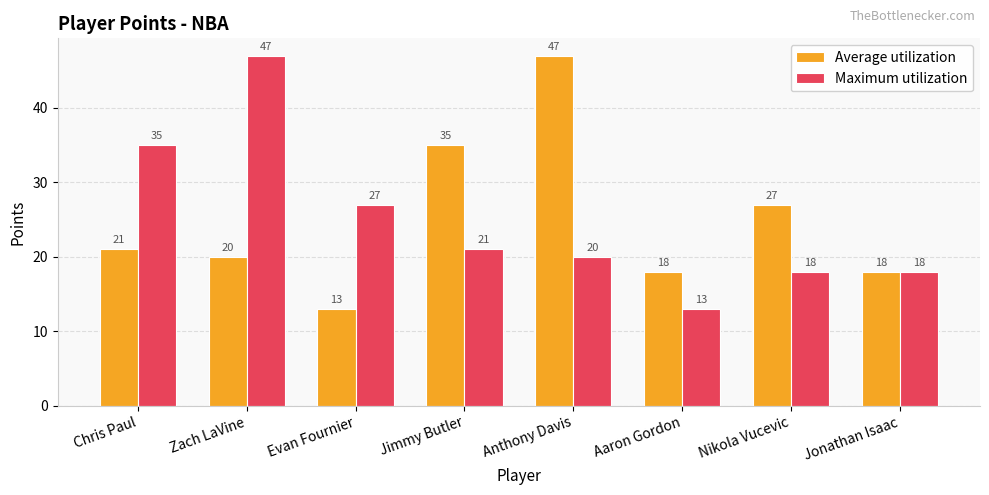

At Chris Paul, list the series in order from smallest to largest.

Average utilization, Maximum utilization